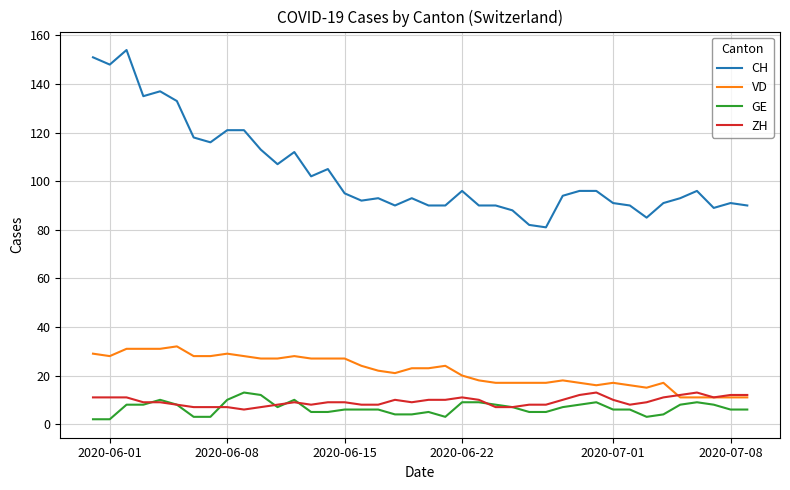

Which series has the widest spread of values?

CH